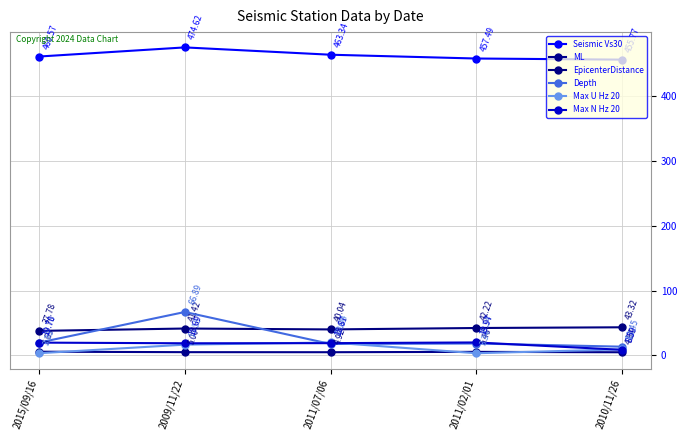

What is the difference between the highest and lowest values at 2011/07/06?

458.4